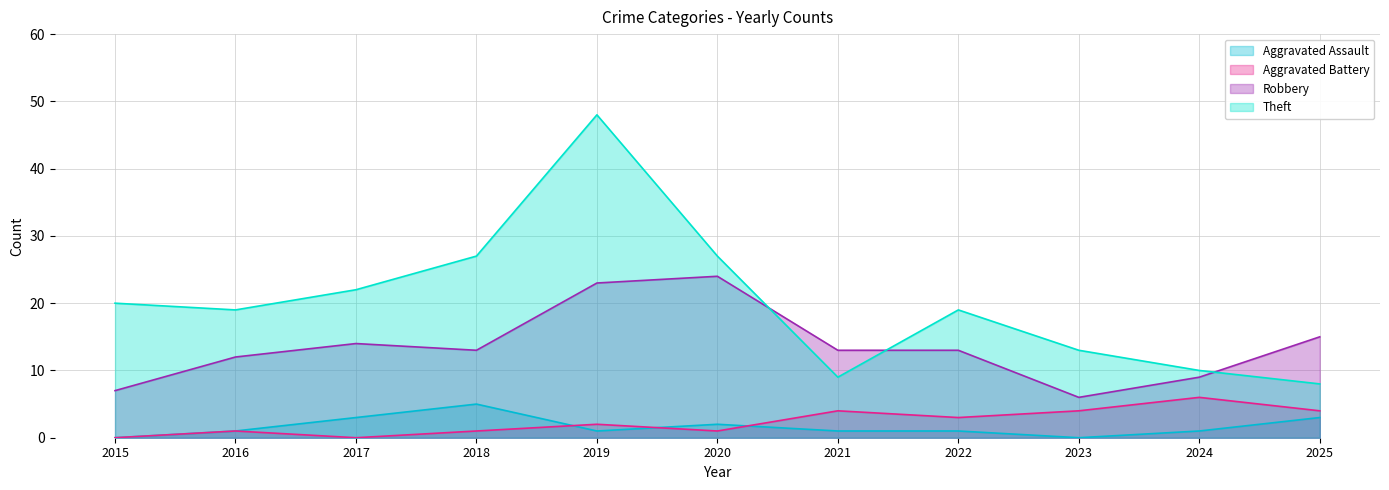

At 2022, list the series in order from smallest to largest.

Aggravated Assault, Aggravated Battery, Robbery, Theft